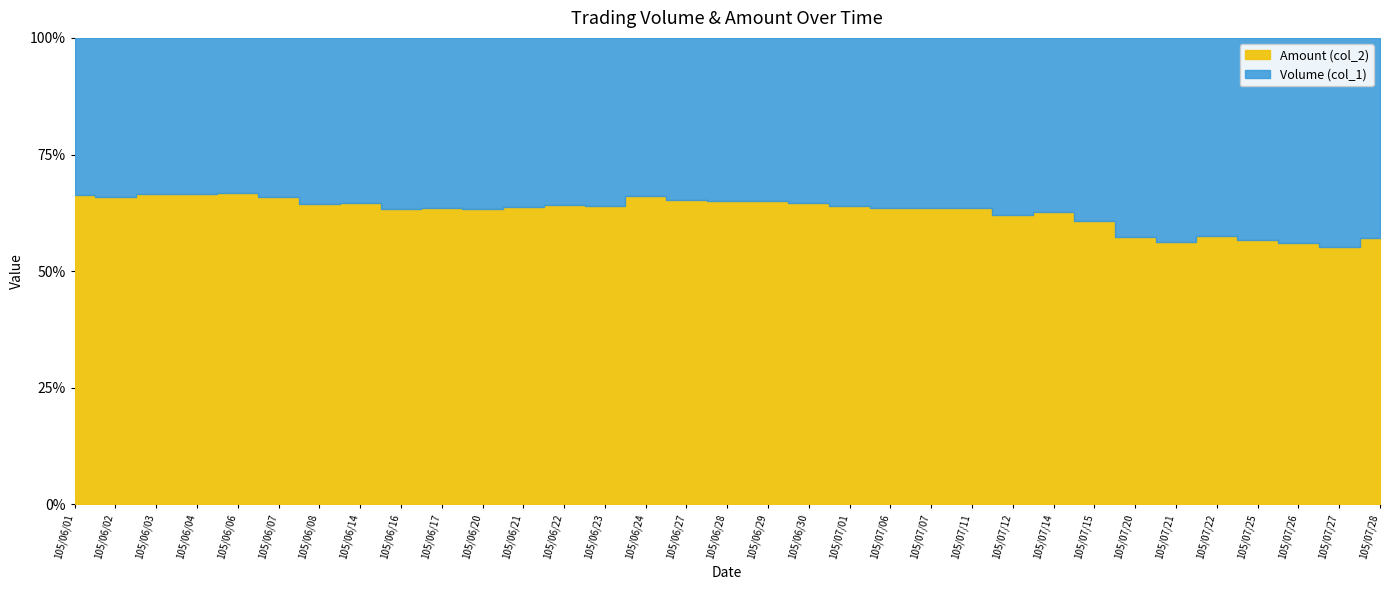

Which series has the widest spread of values?

Amount (col_2)